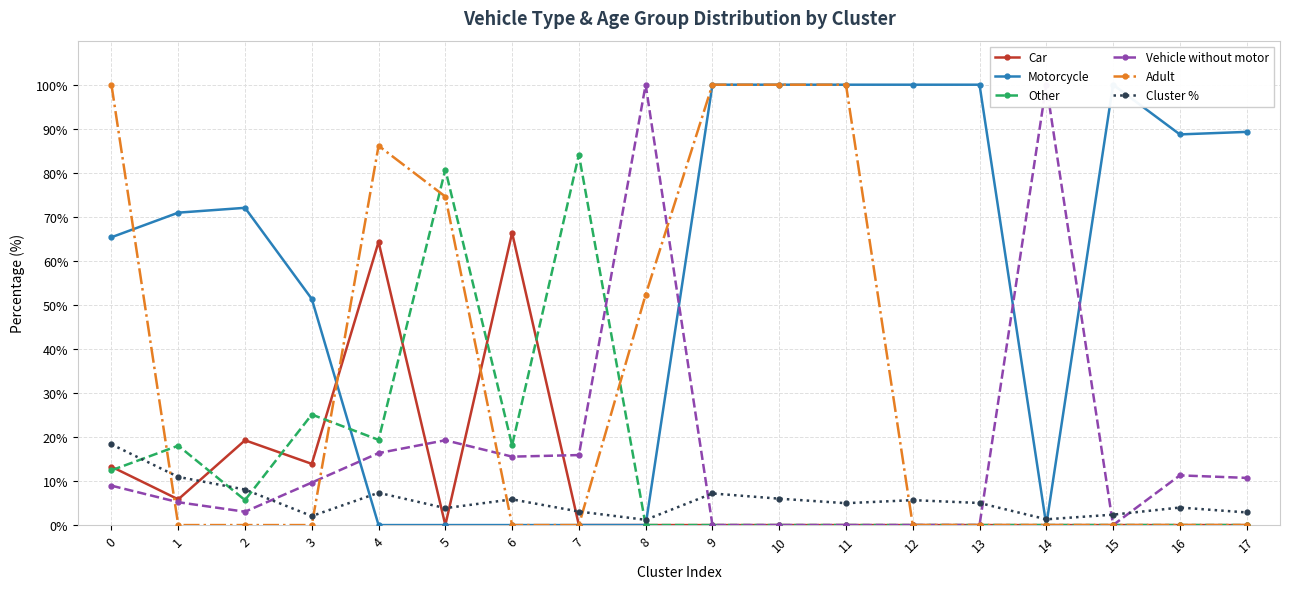

Which series changed the most between 0 and 6?

Adult